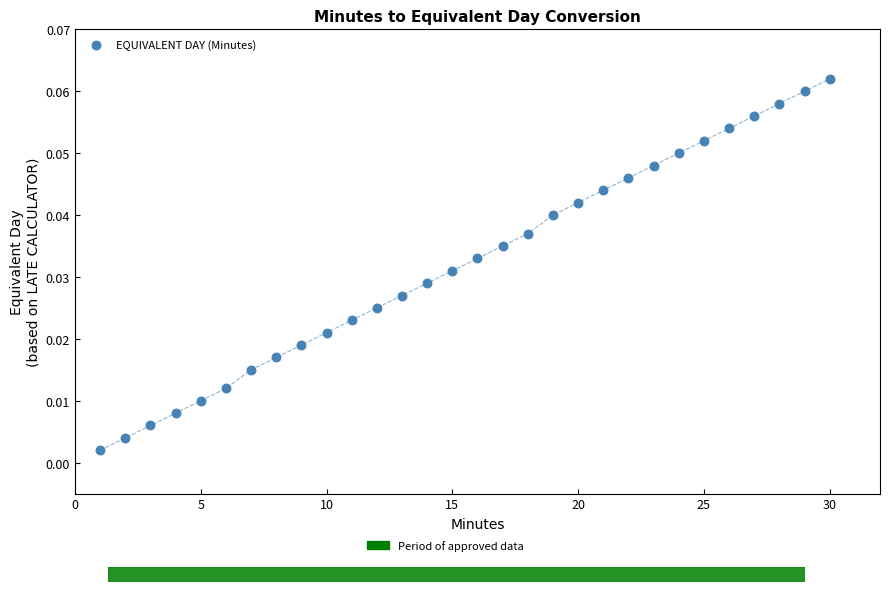

What is the range of X values (max minus min)?

29.0